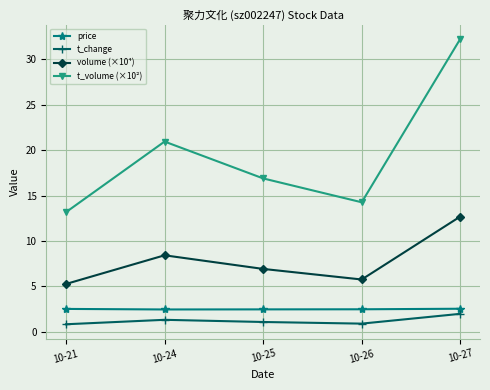

What is the difference between the highest and lowest values at 10-25?

15.8